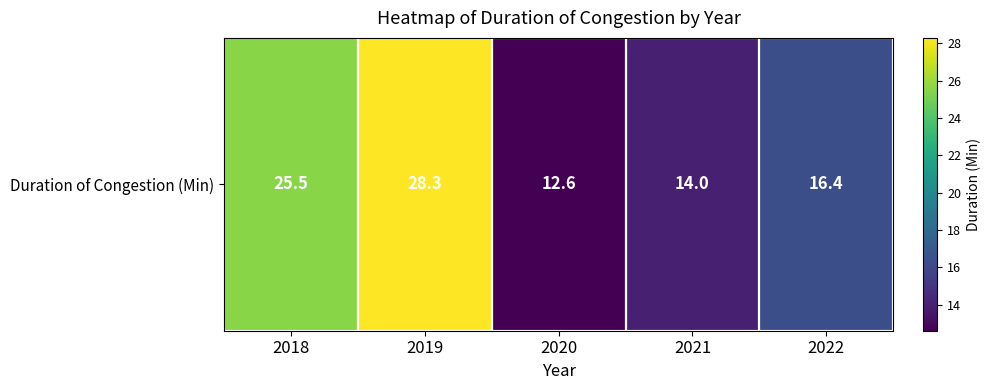

Rank the categories by value from highest to lowest.

2019, 2018, 2022, 2021, 2020